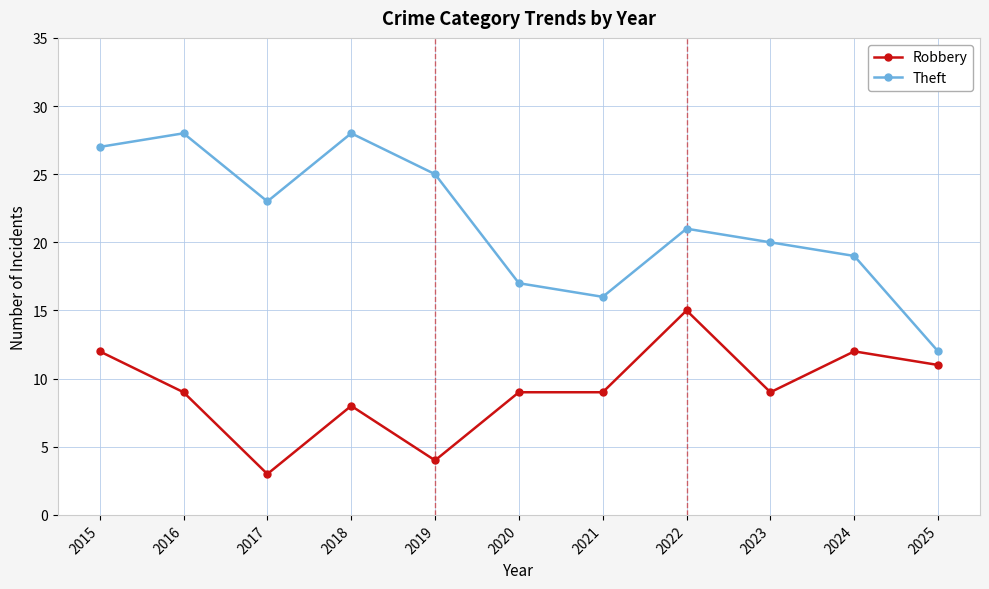

List the series in order of their overall mean, highest first.

Theft, Robbery